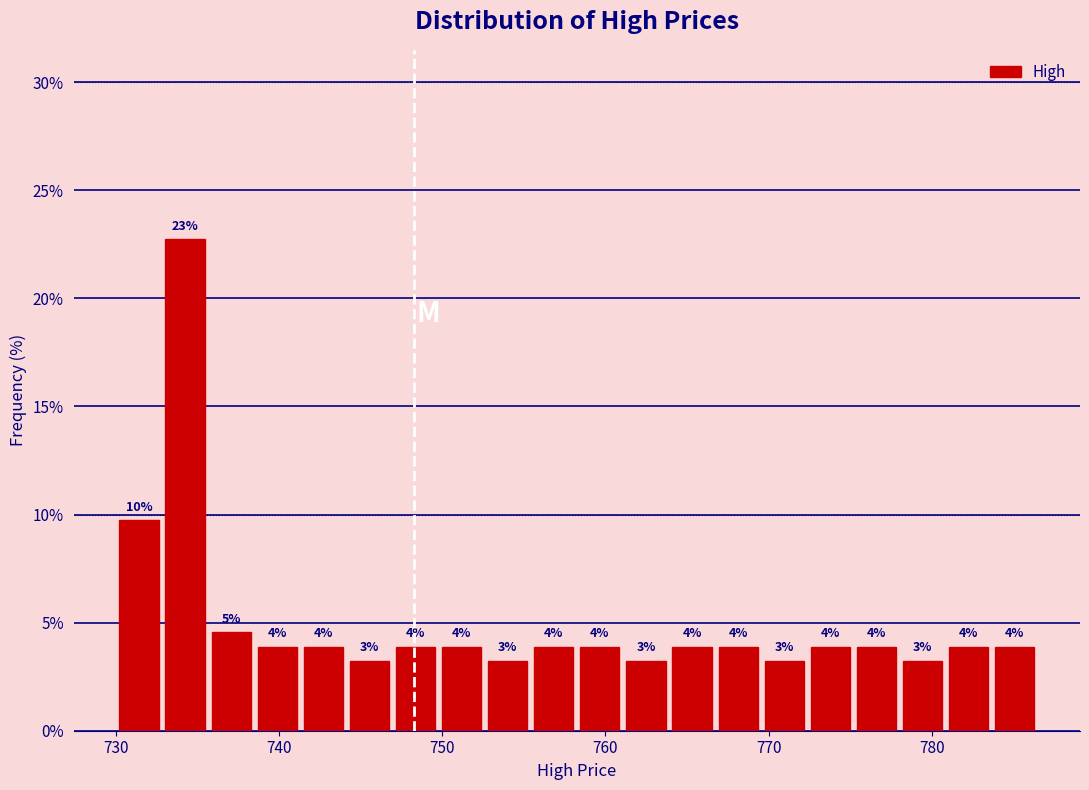

Around what value on the x-axis is the tallest bar? Give the approximate position of its centre, as read against the axis.

734